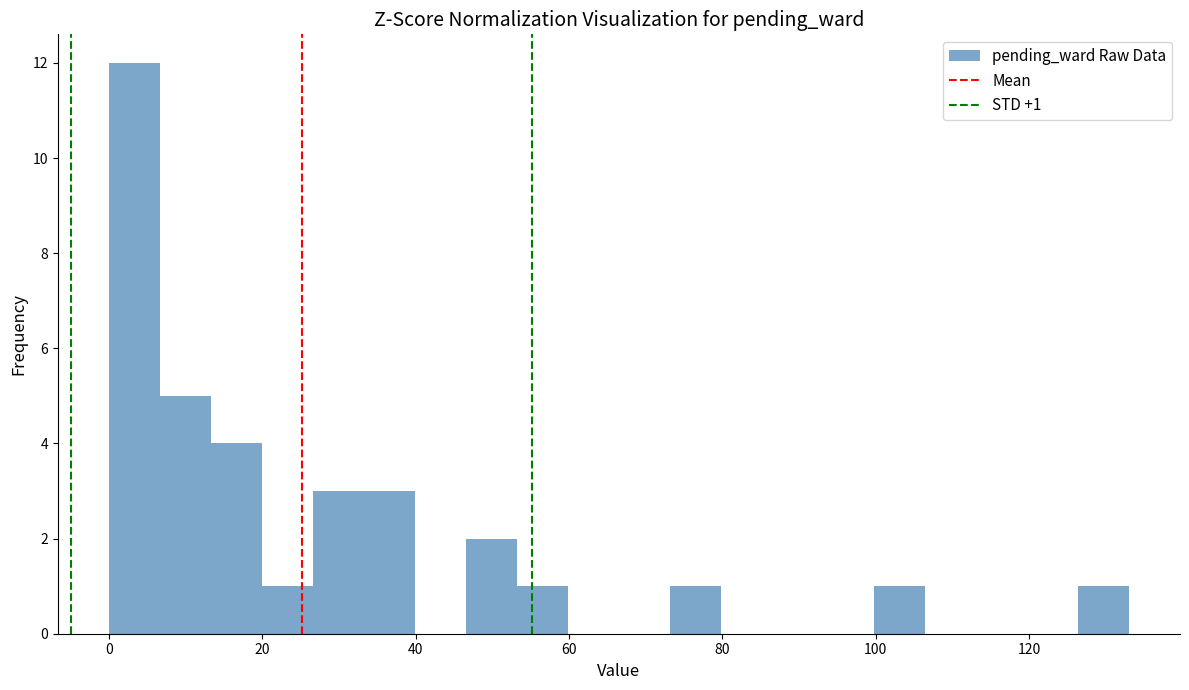

Read against the x-axis, roughly where is the centre of the tallest bar?

4